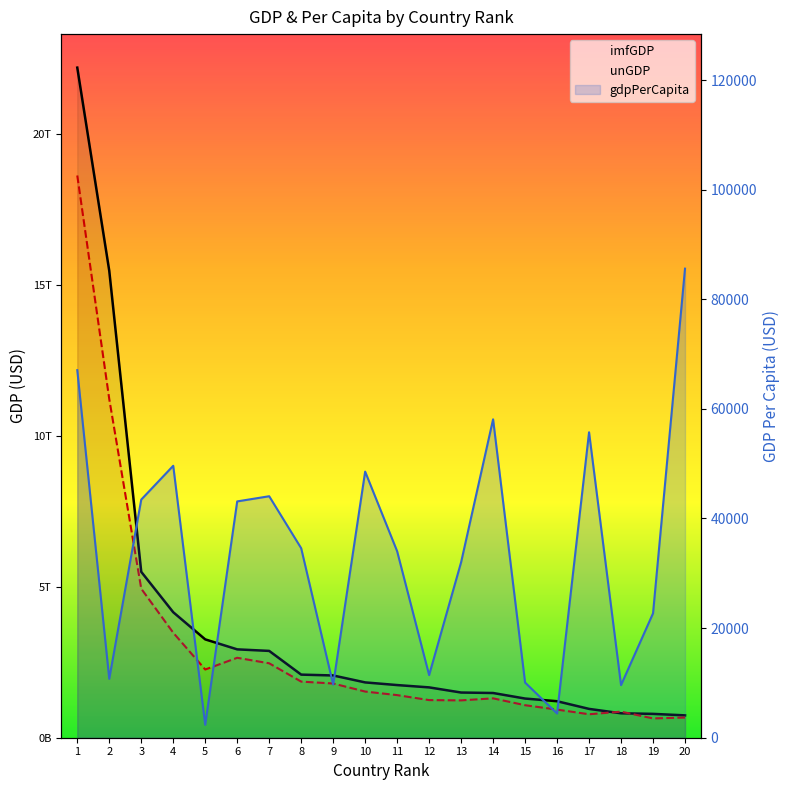

At 1, list the series in order from largest to smallest.

imfGDP, unGDP, gdpPerCapita